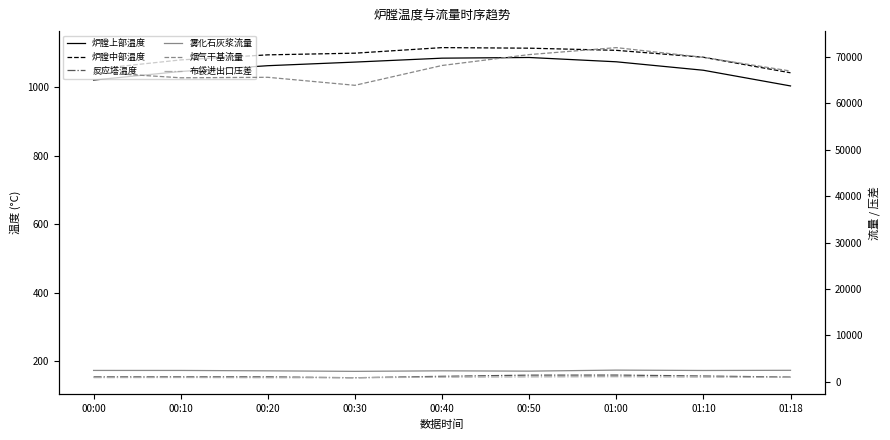

What is the difference between the maximum and second lowest values in the 炉膛上部温度 series?

65.7